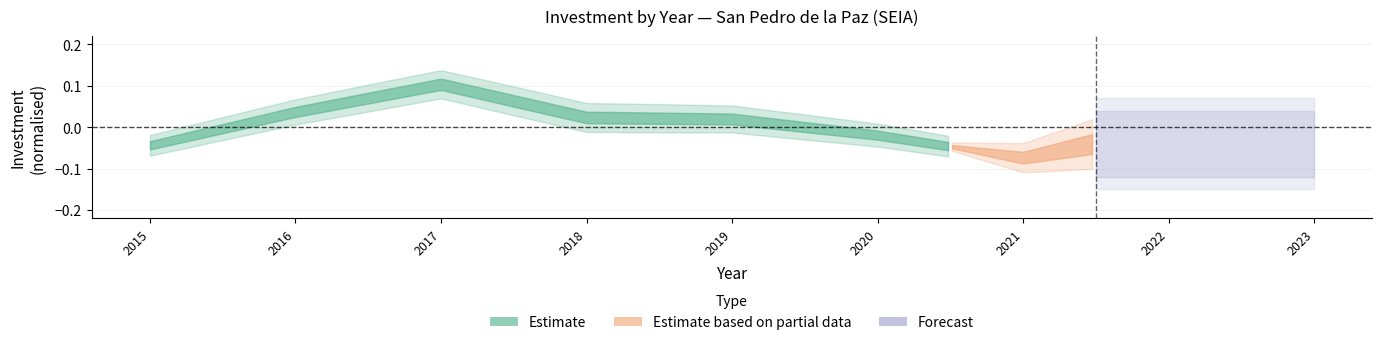

What is the label of the 30th point from the right?

10